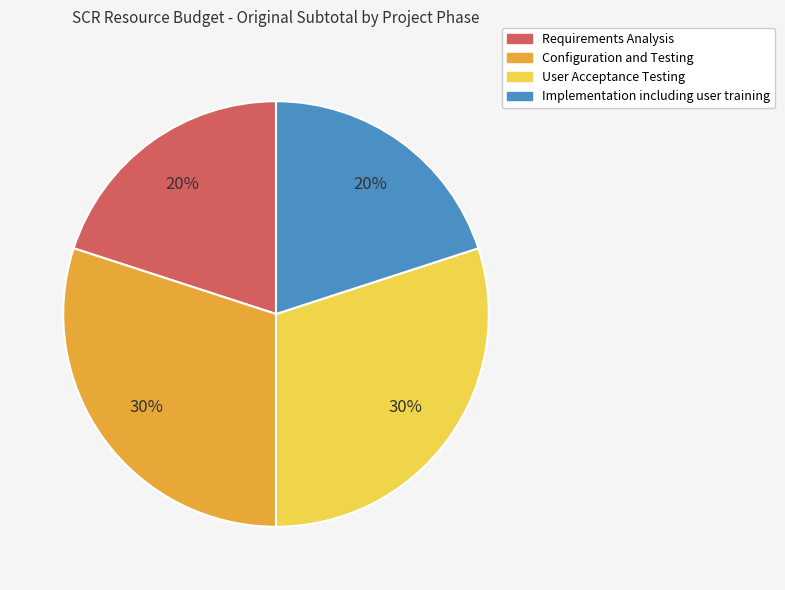

Is it true that Configuration and Testing is 30% of the pie?

True